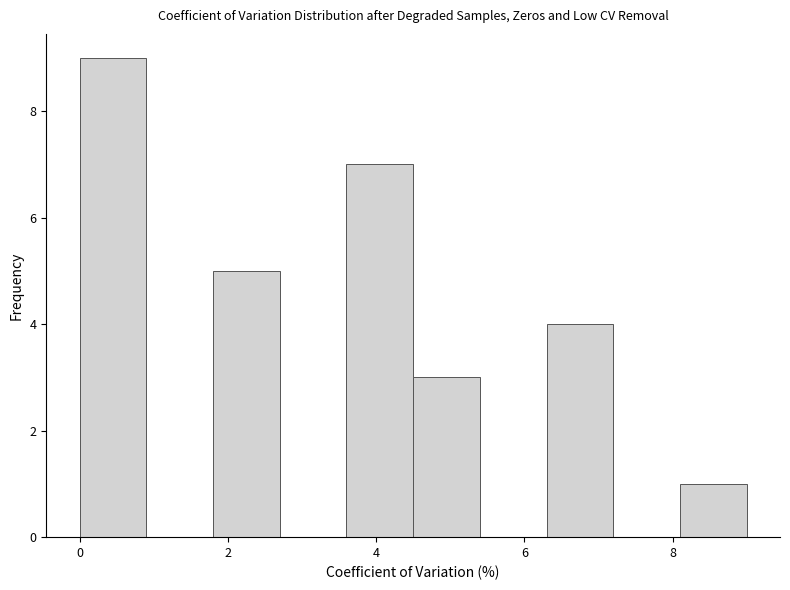

Reading left to right, list every bar in this chart as the range it spans on the x-axis followed by its height. Neither the bar edges nor the heights are printed on the chart, so give them approximately, as read against the axes.

0.0 to 0.9: 9
0.9 to 1.8: 0
1.8 to 2.7: 5
2.7 to 3.6: 0
3.6 to 4.5: 7
4.5 to 5.4: 3
5.4 to 6.3: 0
6.3 to 7.2: 4
7.2 to 8.1: 0
8.1 to 9.0: 1